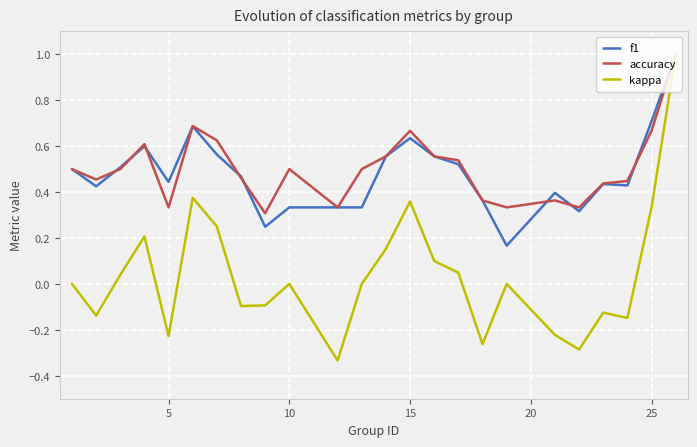

Which series has the widest spread of values?

kappa